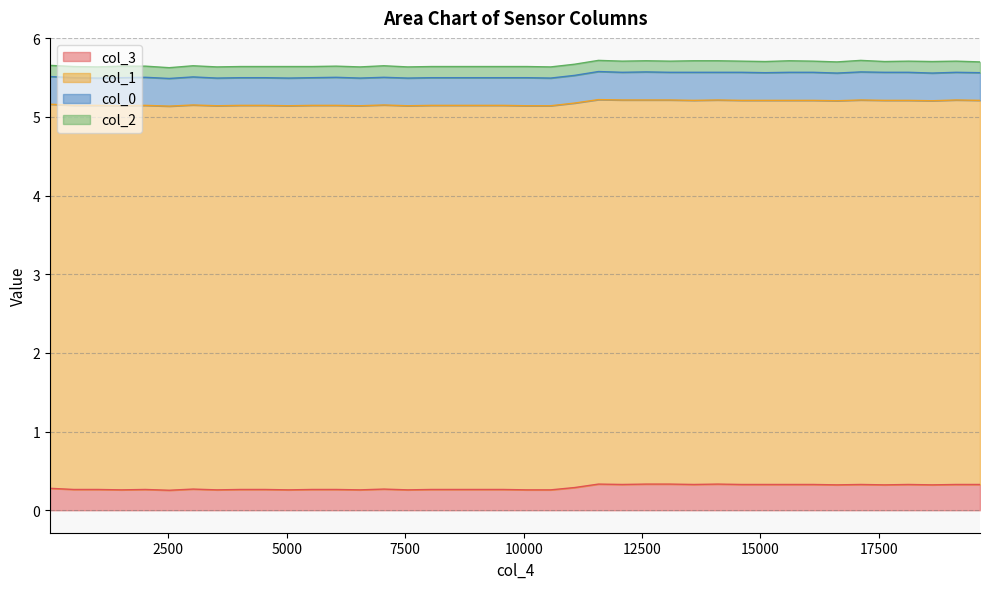

At which label does col_3 reach its peak?

11579